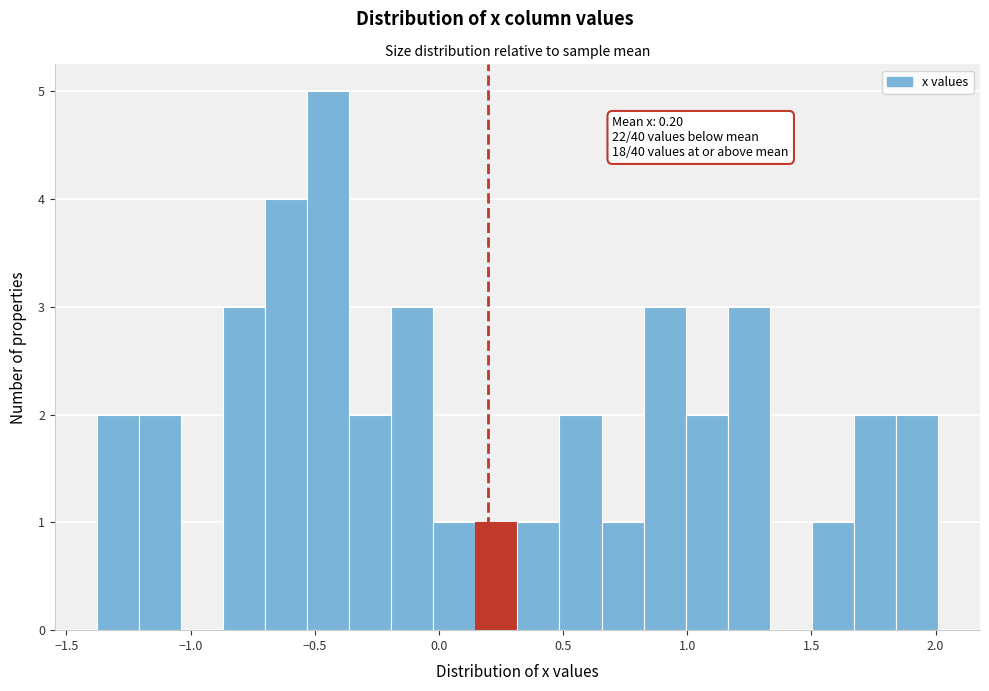

Around what value on the x-axis is the tallest bar? Give the approximate position of its centre, as read against the axis.

-0.45